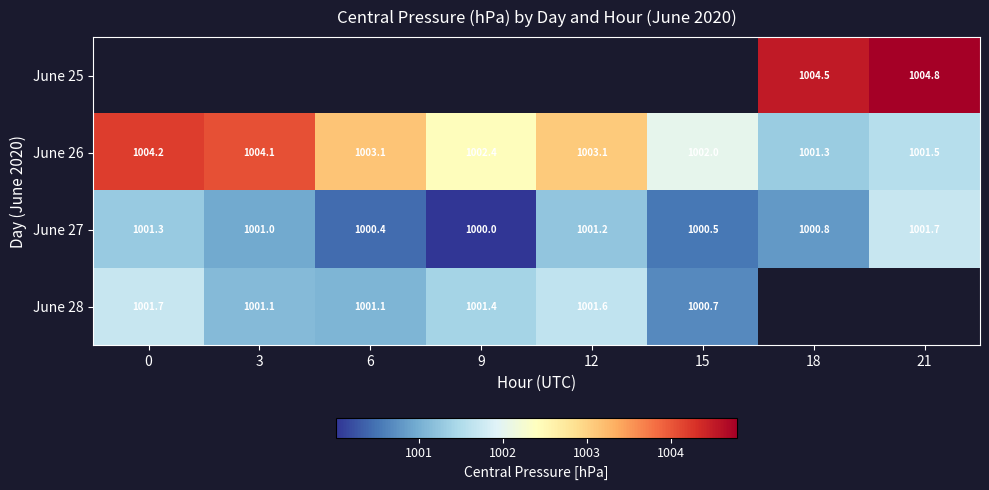

True or false: June 26 has a value of 1004.2 at 0.

True